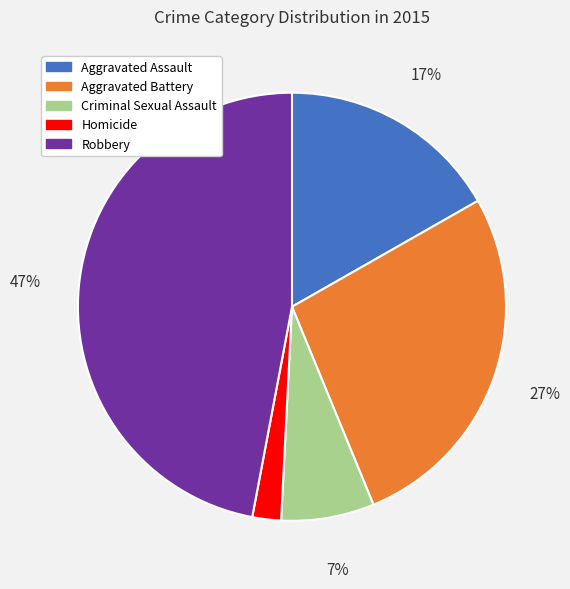

Do Aggravated Assault and Aggravated Battery together represent more than half of the pie?

No